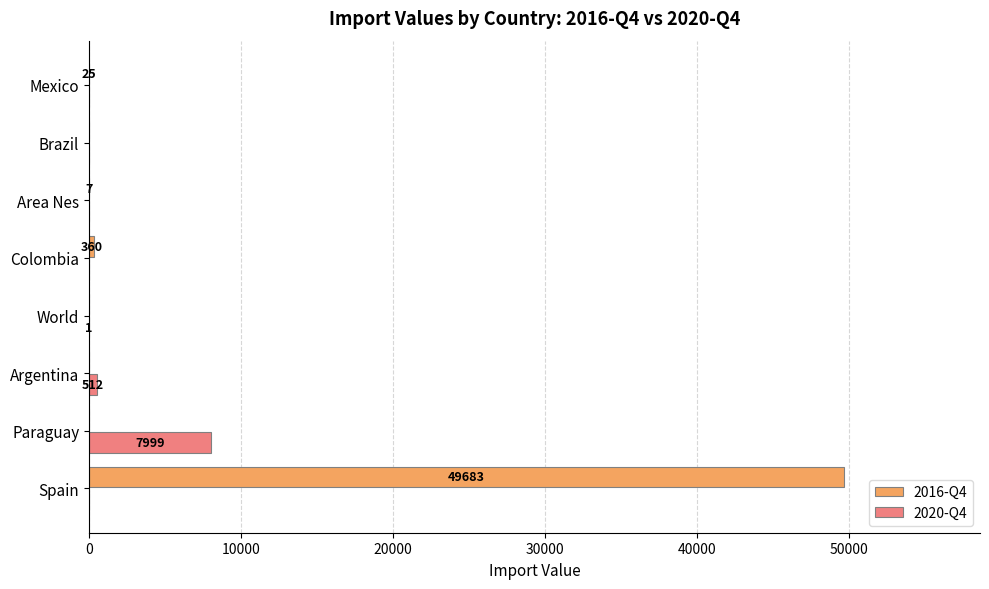

The 2020-Q4 series shows 0 at Spain. True or false?

True